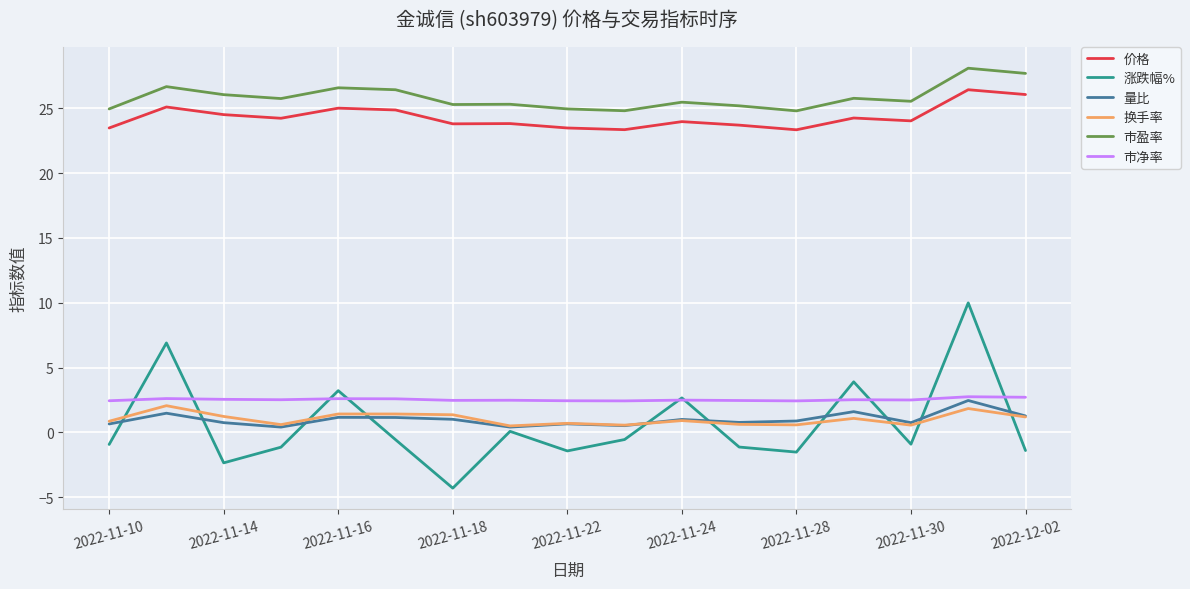

Which series has the largest total across all categories?

市盈率